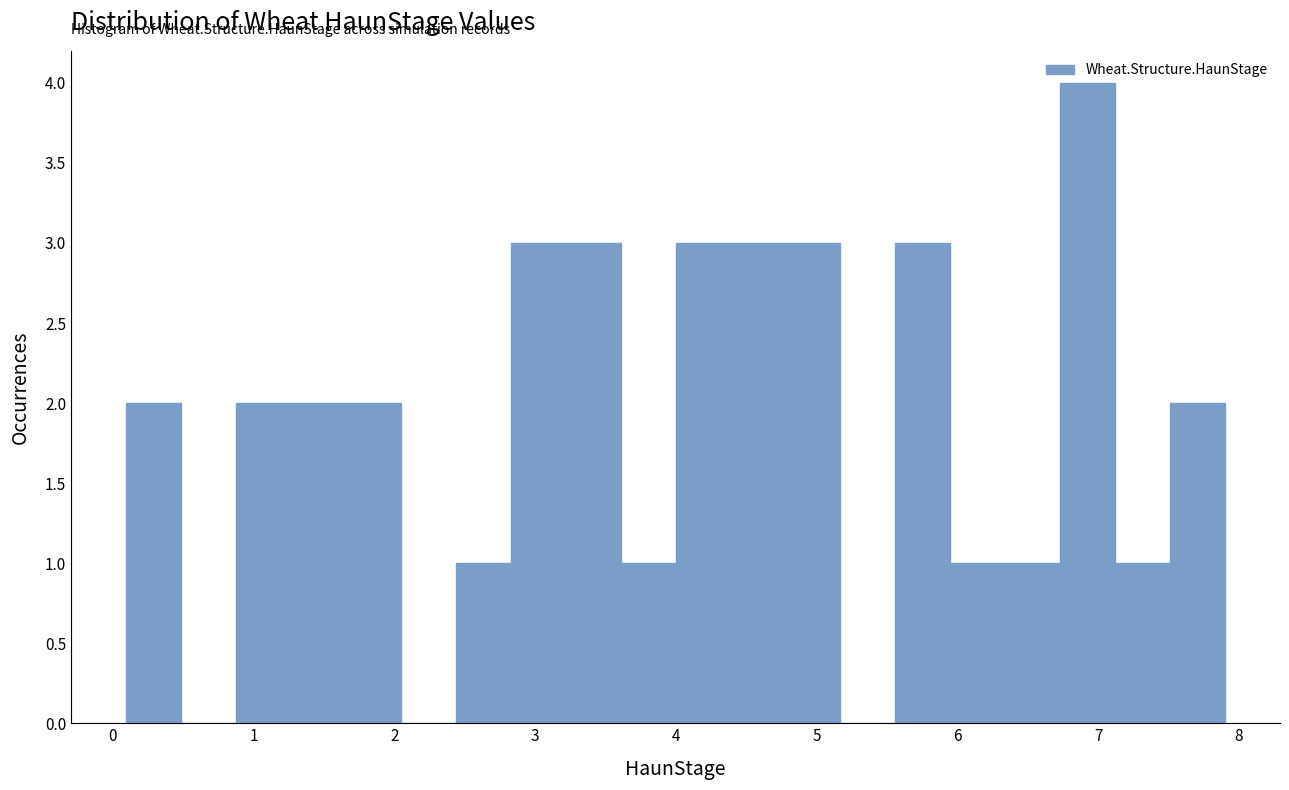

Read against the x-axis, roughly where is the centre of the tallest bar?

6.9